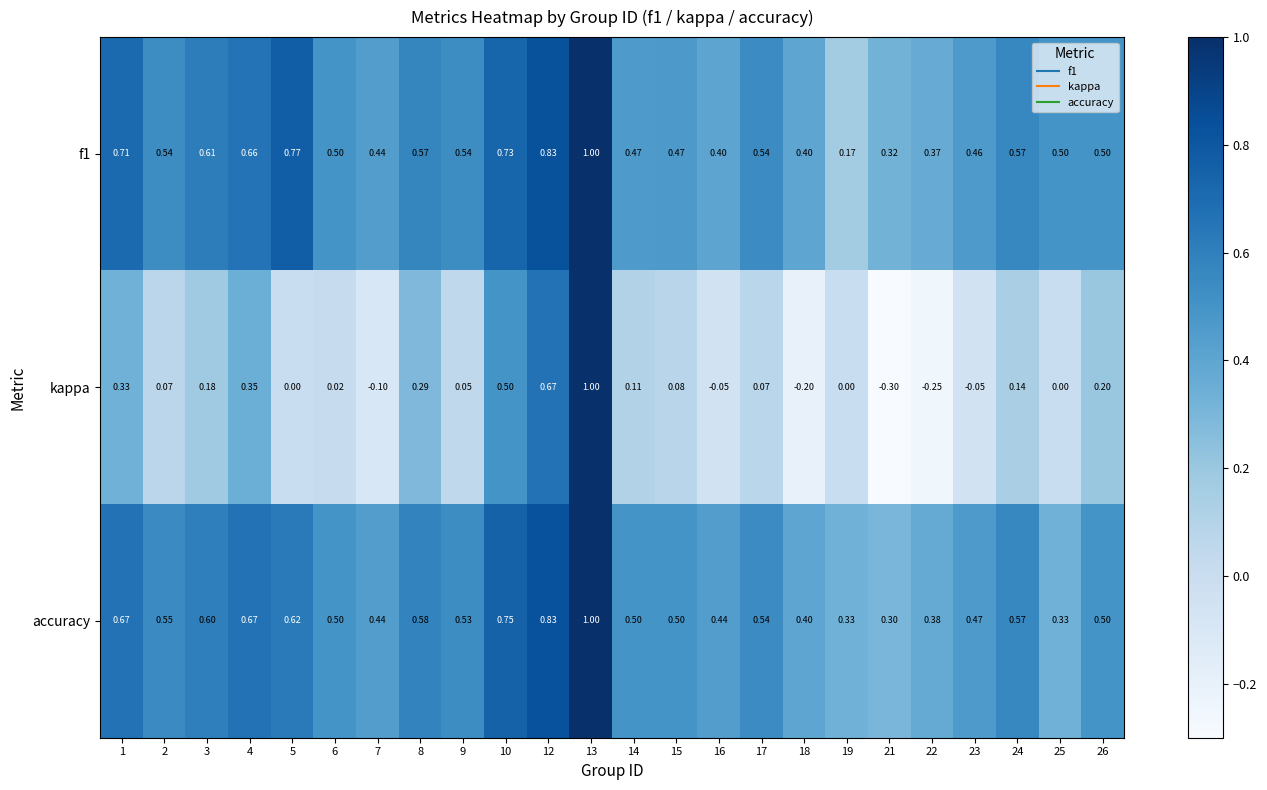

Is the value of kappa at 26 greater than the value of accuracy at 23?

No